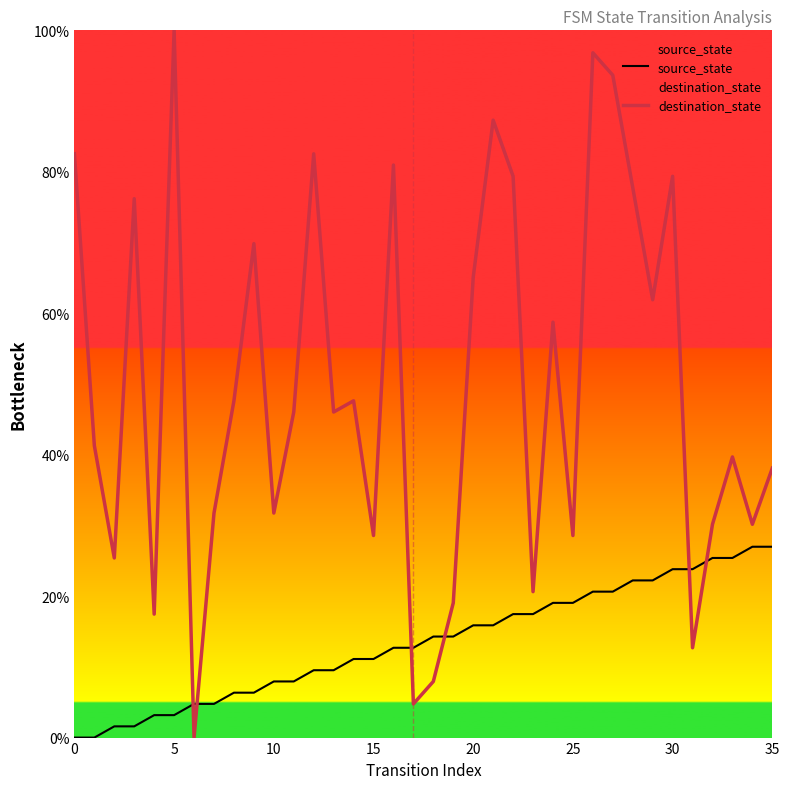

Does the chart have visible grid lines?

No